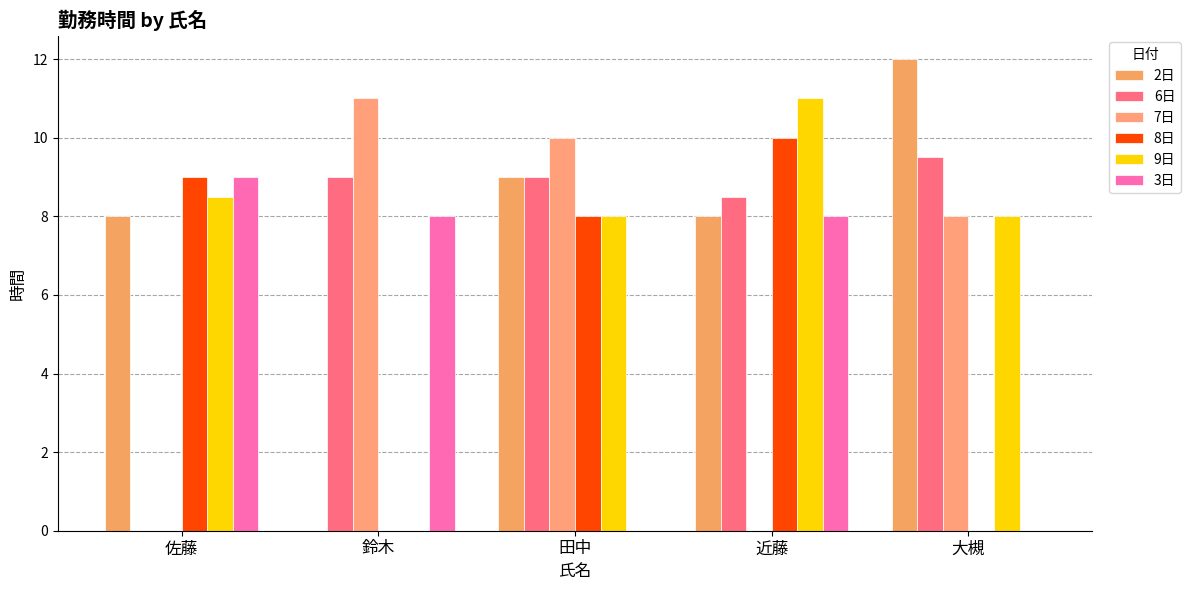

Which has a higher value, 大槻 or 鈴木?

大槻